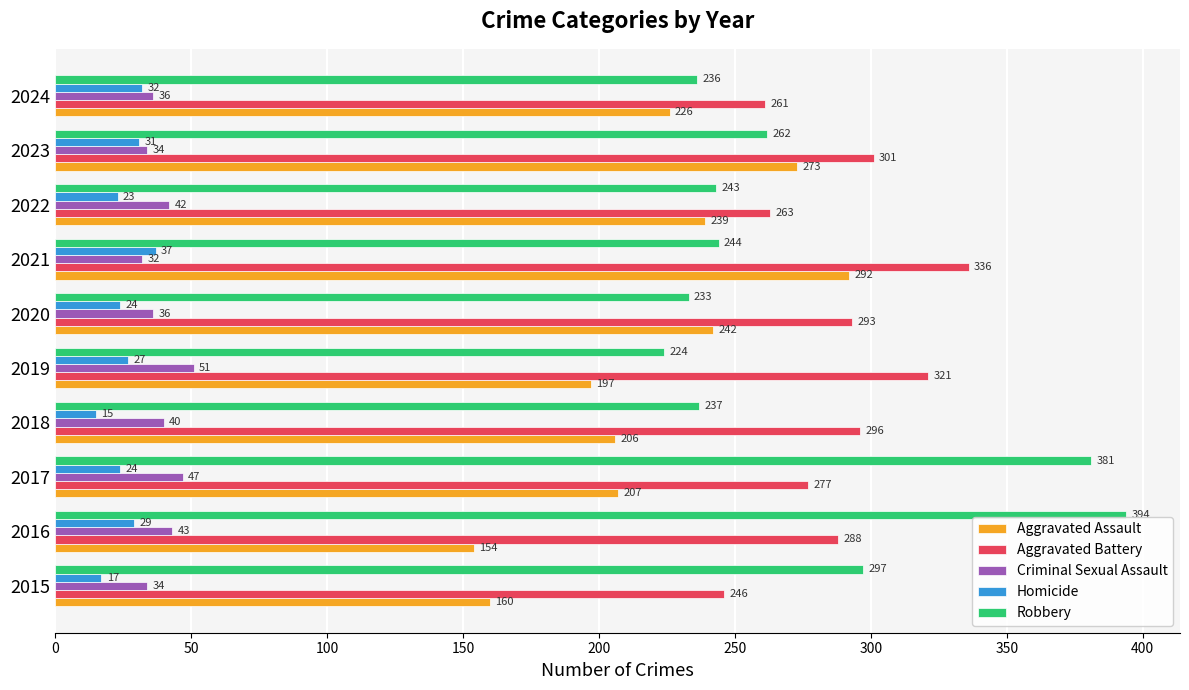

What is the lowest value of the Robbery series?

224